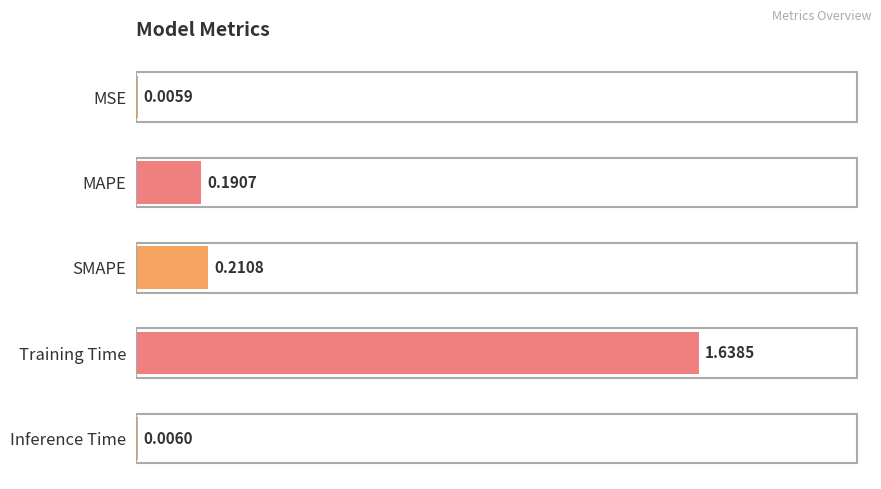

At which category does the chart reach its peak across all series?

Training Time